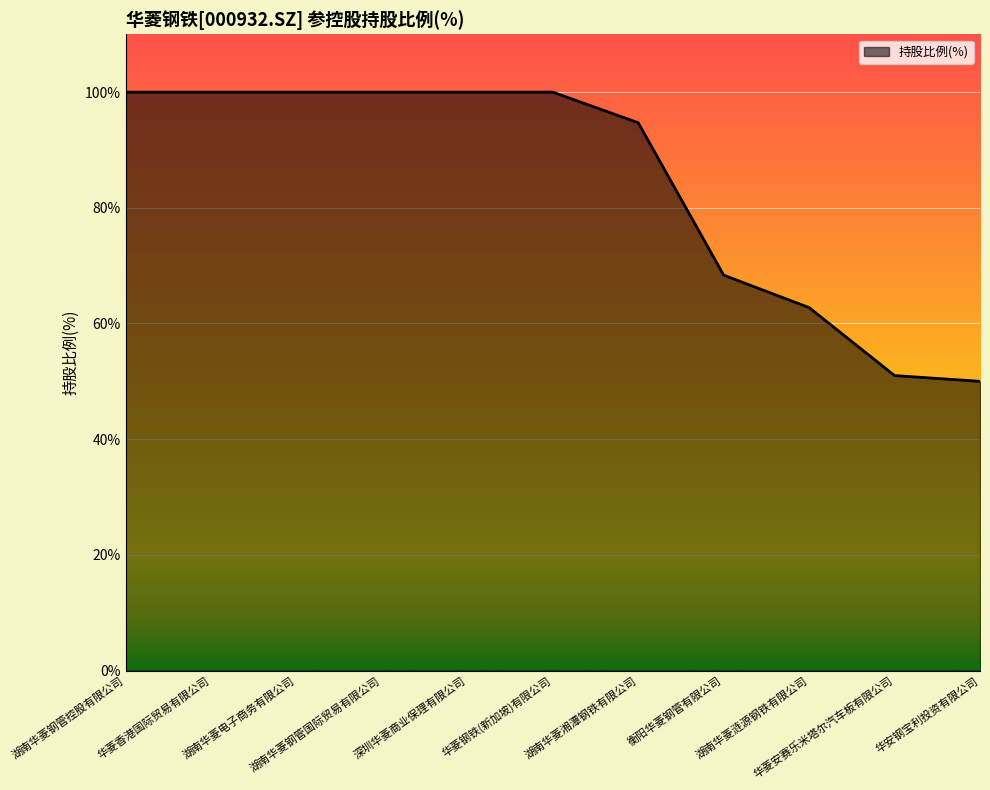

What is the greatest value displayed?

100.0